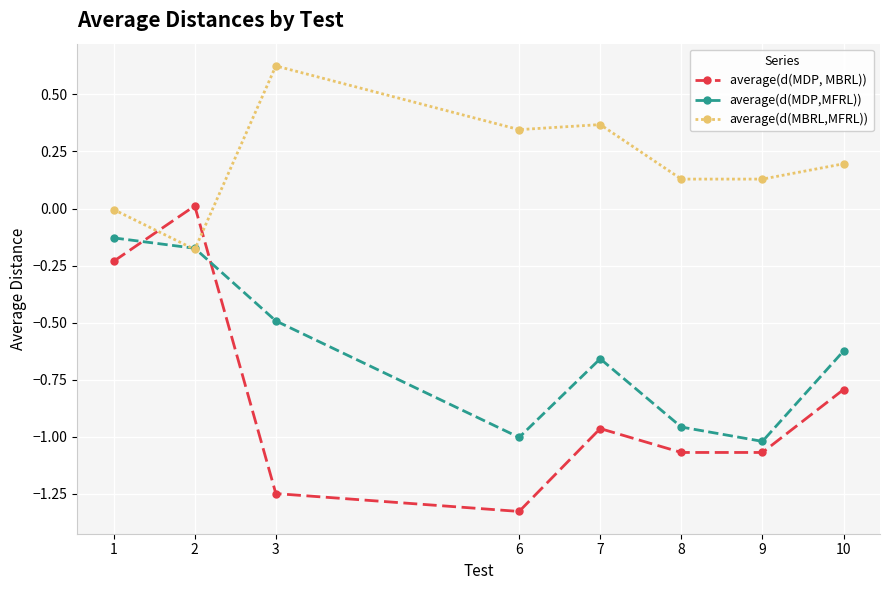

List the series in order of their overall mean, lowest first.

average(d(MDP, MBRL)), average(d(MDP,MFRL)), average(d(MBRL,MFRL))